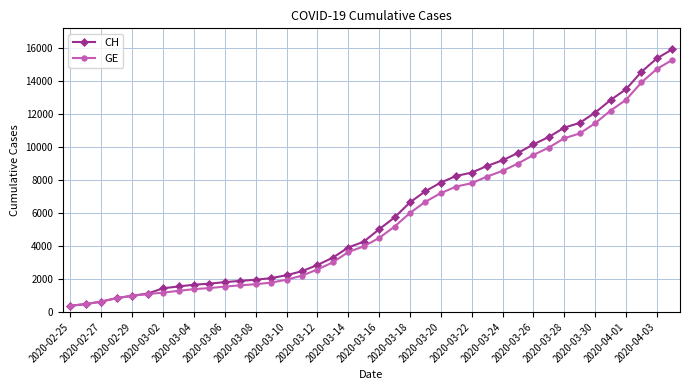

What is the smallest value displayed?

375